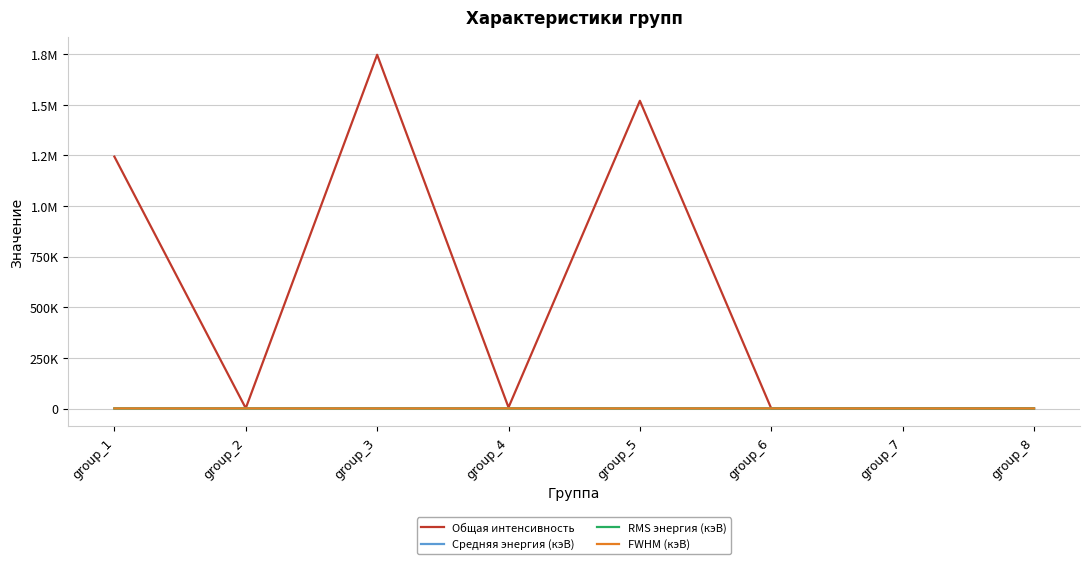

Which category has the lowest value across all series?

group_8